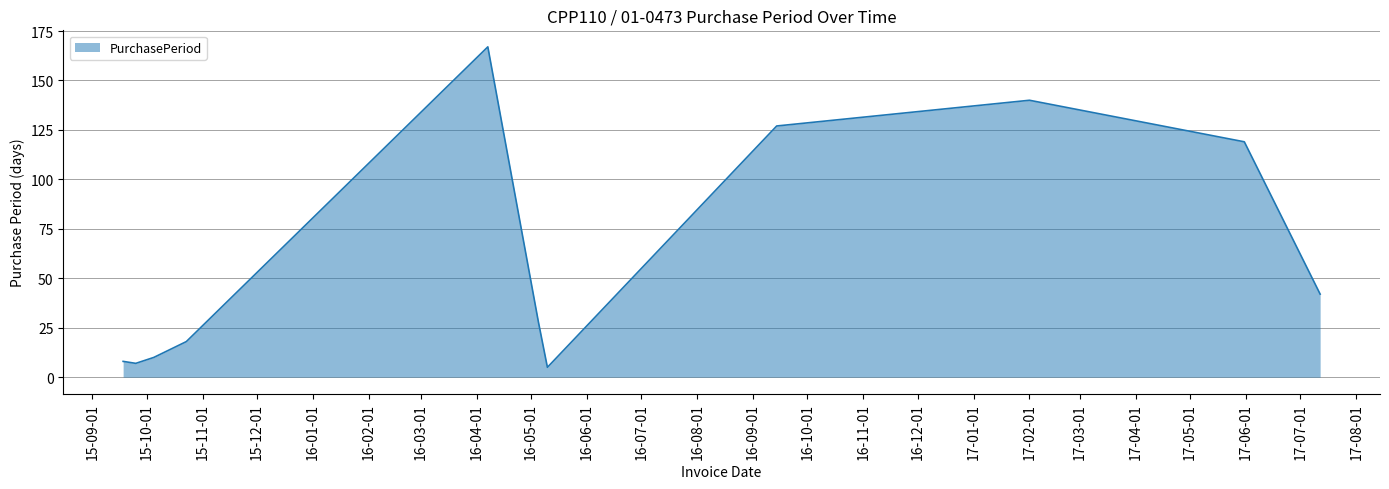

What is the difference between the maximum and minimum values?

162